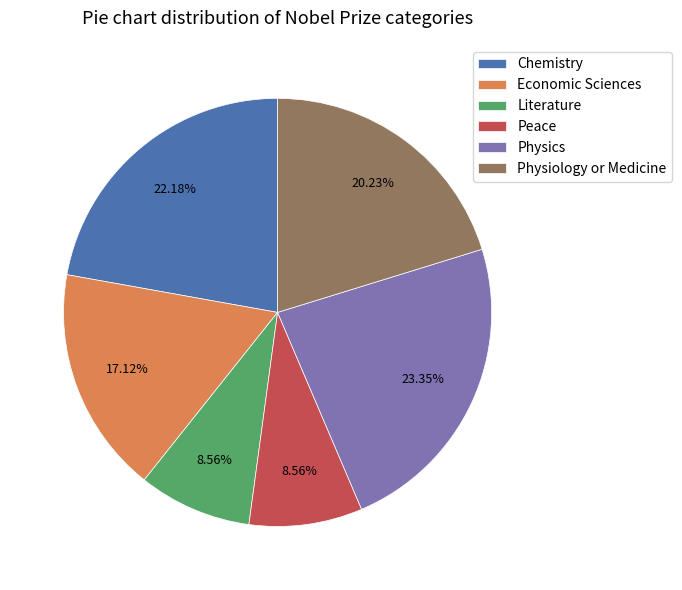

How many slices are in this pie chart?

6